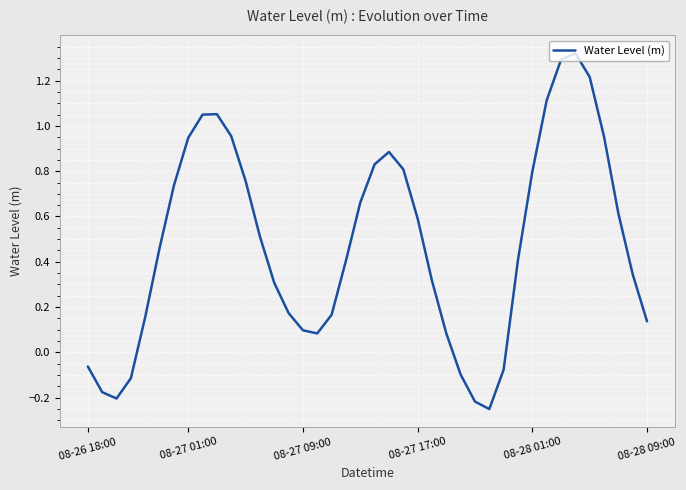

Reading left to right, list all the values displayed in this chart.

-0.1	-0.2	-0.2	-0.1	0.2	0.5	0.7	0.9	1.1	1.1	1.0	0.8	0.5	0.3	0.2	0.1	0.1	0.2	0.4	0.7	0.8	0.9	0.8	0.6	0.3	0.1	-0.1	-0.2	-0.3	-0.1	0.4	0.8	1.1	1.3	1.3	1.2	1.0	0.6	0.3	0.1